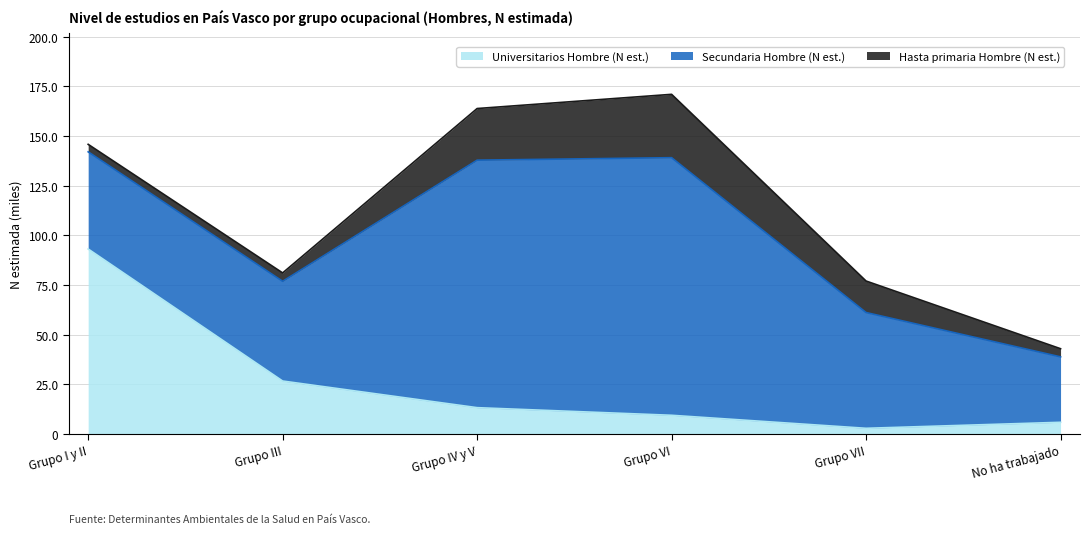

After their last crossing, which series has the higher values: Hasta primaria Hombre (N est.) or Universitarios Hombre (N est.)?

Universitarios Hombre (N est.)